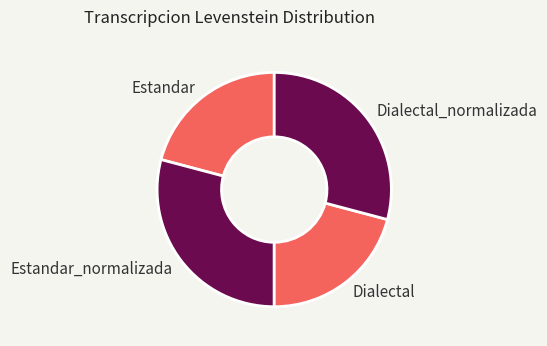

Is there a majority slice in this chart?

No